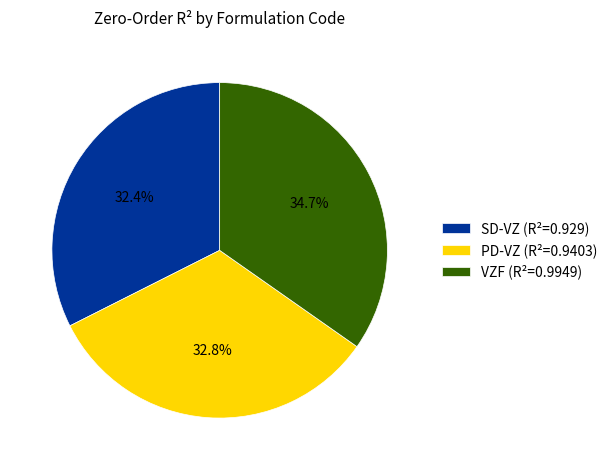

To the nearest percent, what is the difference between the largest and smallest slice percentages?

2%